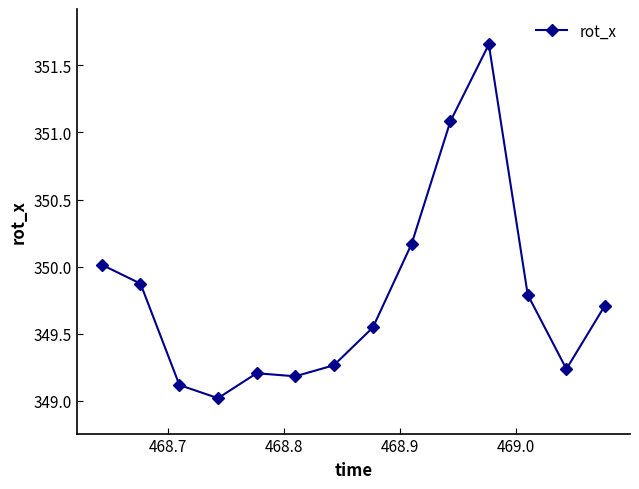

What is the value of the 12th point from the left?

349.8